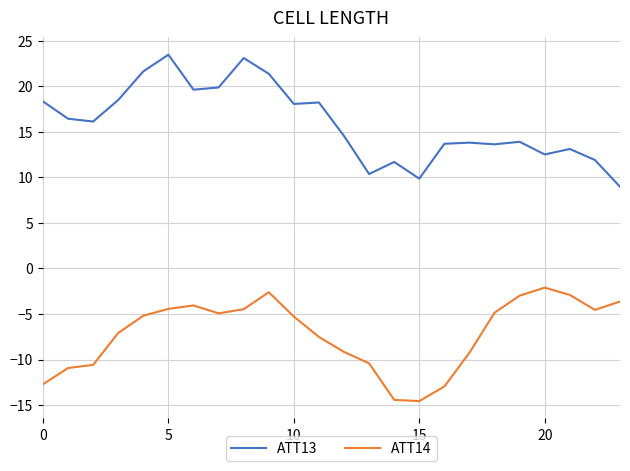

What is the difference between the maximum and minimum values in the ATT14 series?

12.5